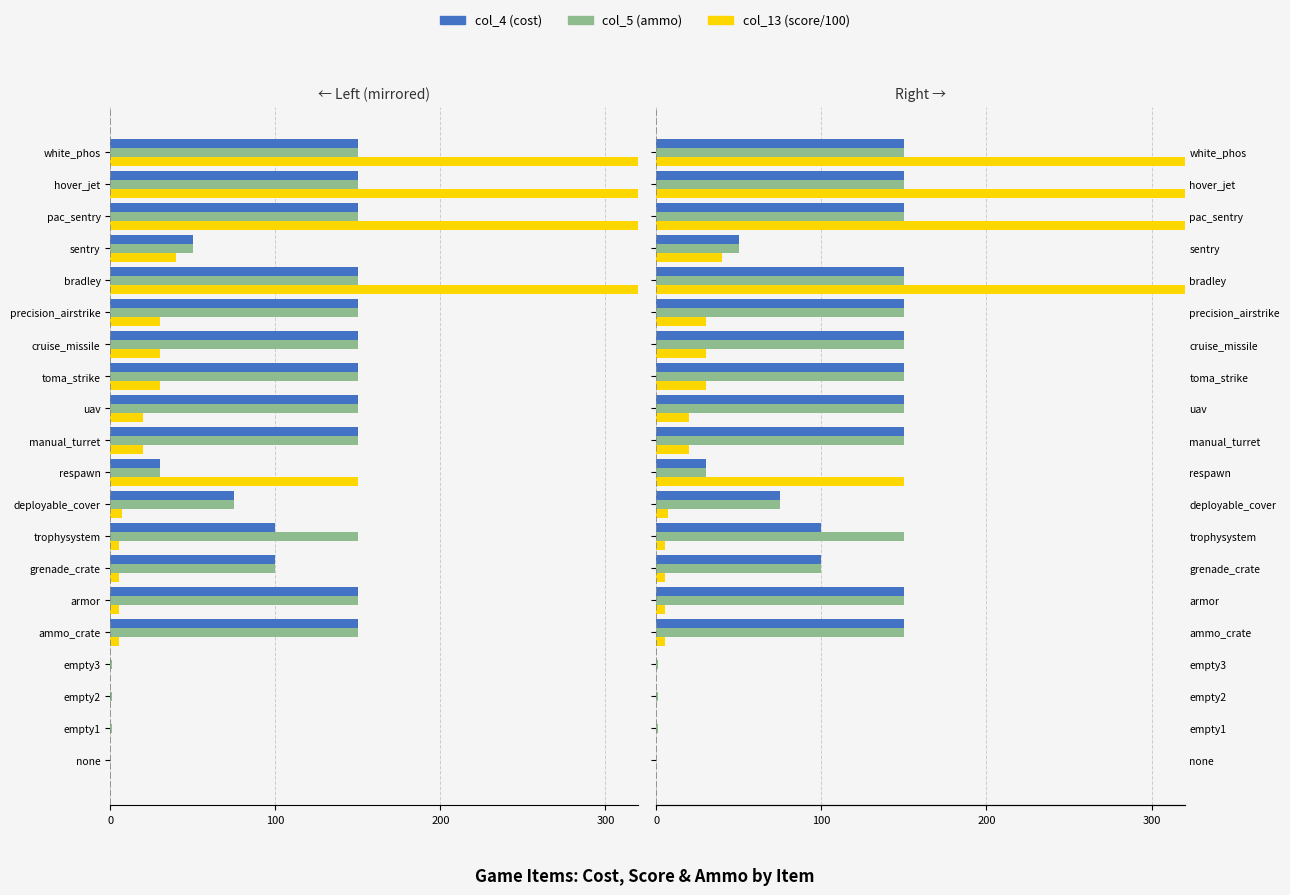

How many bars are there in each group?

3